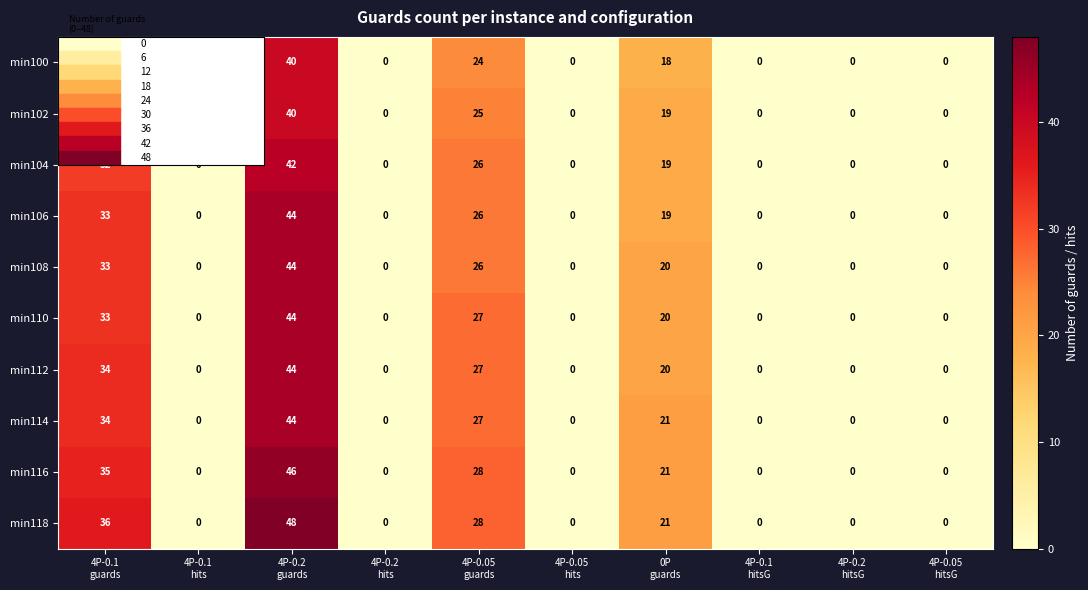

Which series has the widest spread of values?

min118